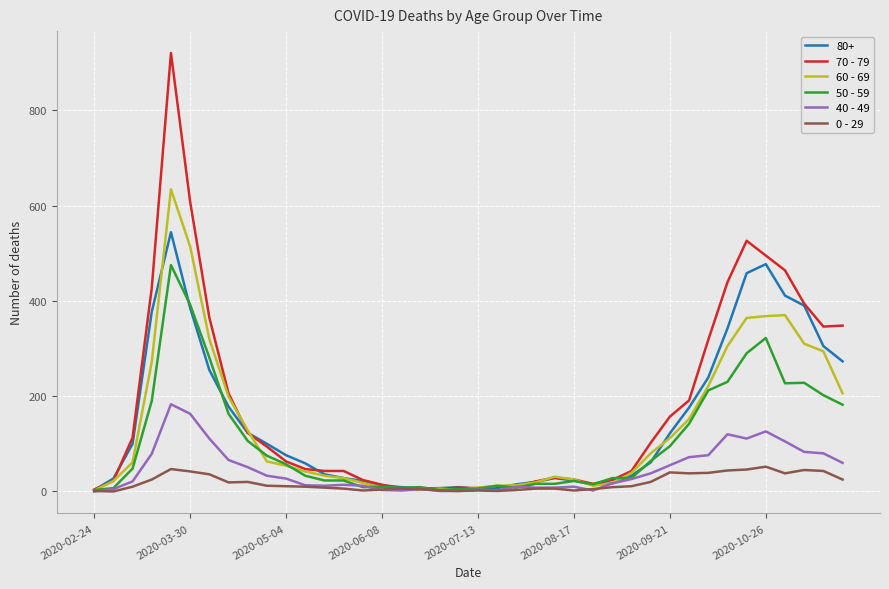

What is the maximum value shown in the chart?

920